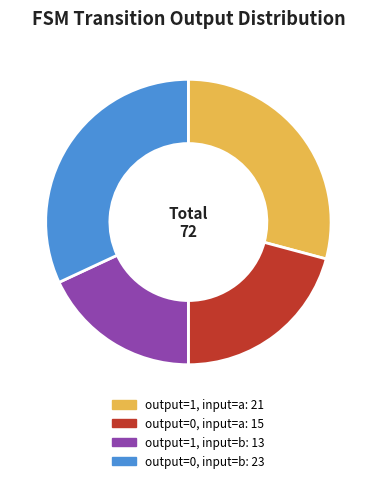

Is there any slice that represents more than half of the pie?

No